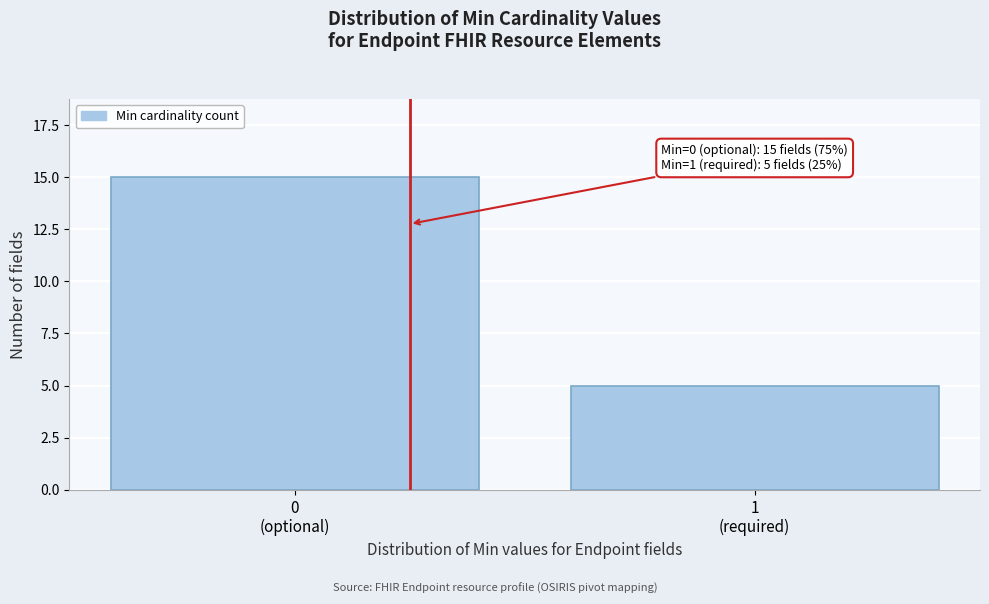

Reading left to right, what are all the values shown in this chart?

15	5